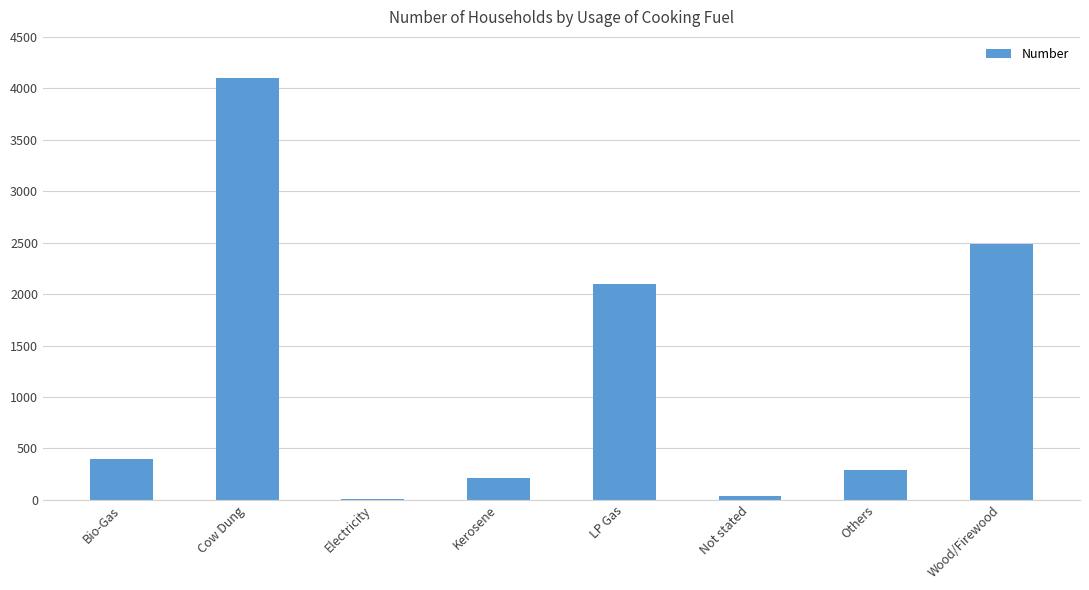

How many categories are shown in the chart?

8